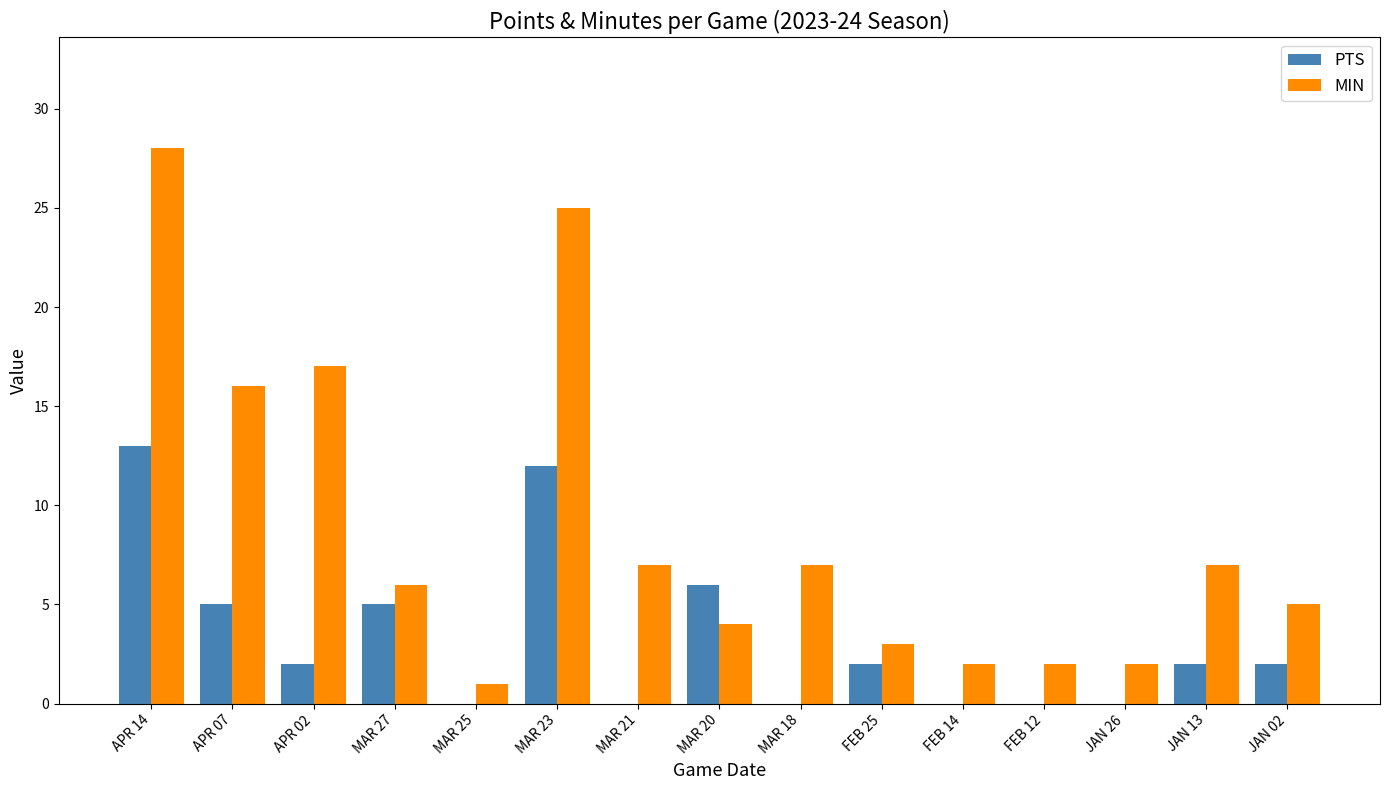

Reading right to left, transcribe all the data shown in this chart.

PTS: JAN 02=2	JAN 13=2	JAN 26=0	FEB 12=0	FEB 14=0	FEB 25=2	MAR 18=0	MAR 20=6	MAR 21=0	MAR 23=12	MAR 25=0	MAR 27=5	APR 02=2	APR 07=5	APR 14=13
MIN: JAN 02=5	JAN 13=7	JAN 26=2	FEB 12=2	FEB 14=2	FEB 25=3	MAR 18=7	MAR 20=4	MAR 21=7	MAR 23=25	MAR 25=1	MAR 27=6	APR 02=17	APR 07=16	APR 14=28